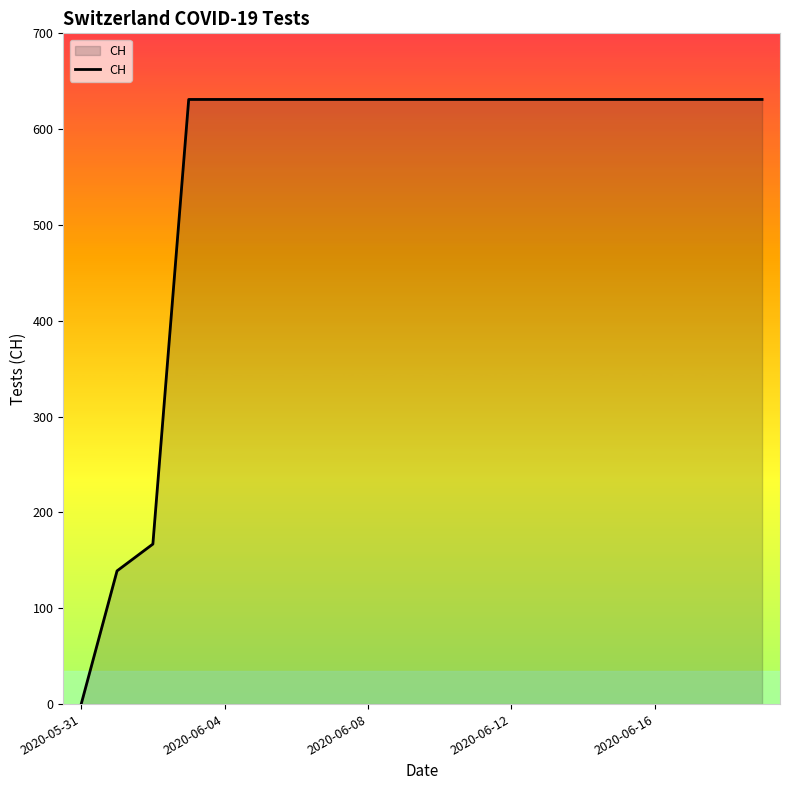

What is the difference between the maximum and minimum values?

631